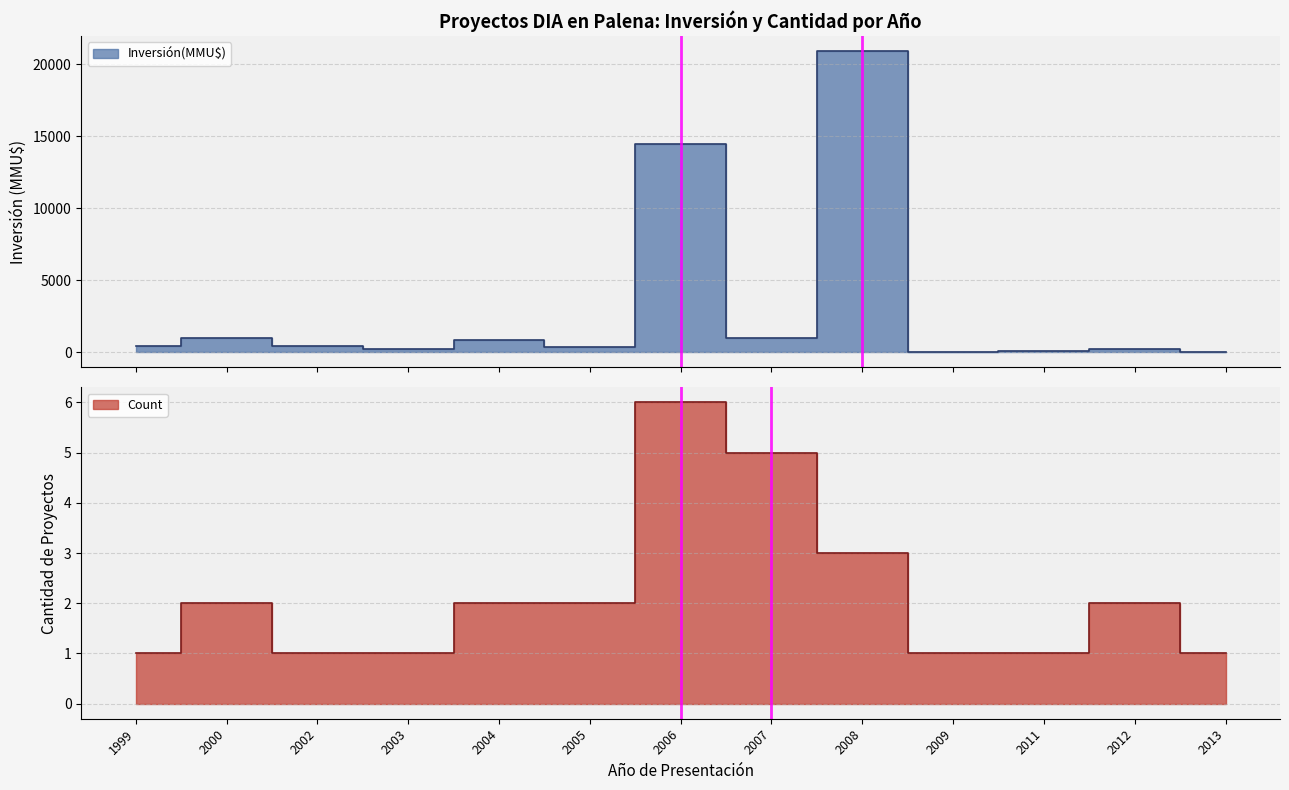

The value of Inversión(MMU$) at 2005 is 400. True or false?

True